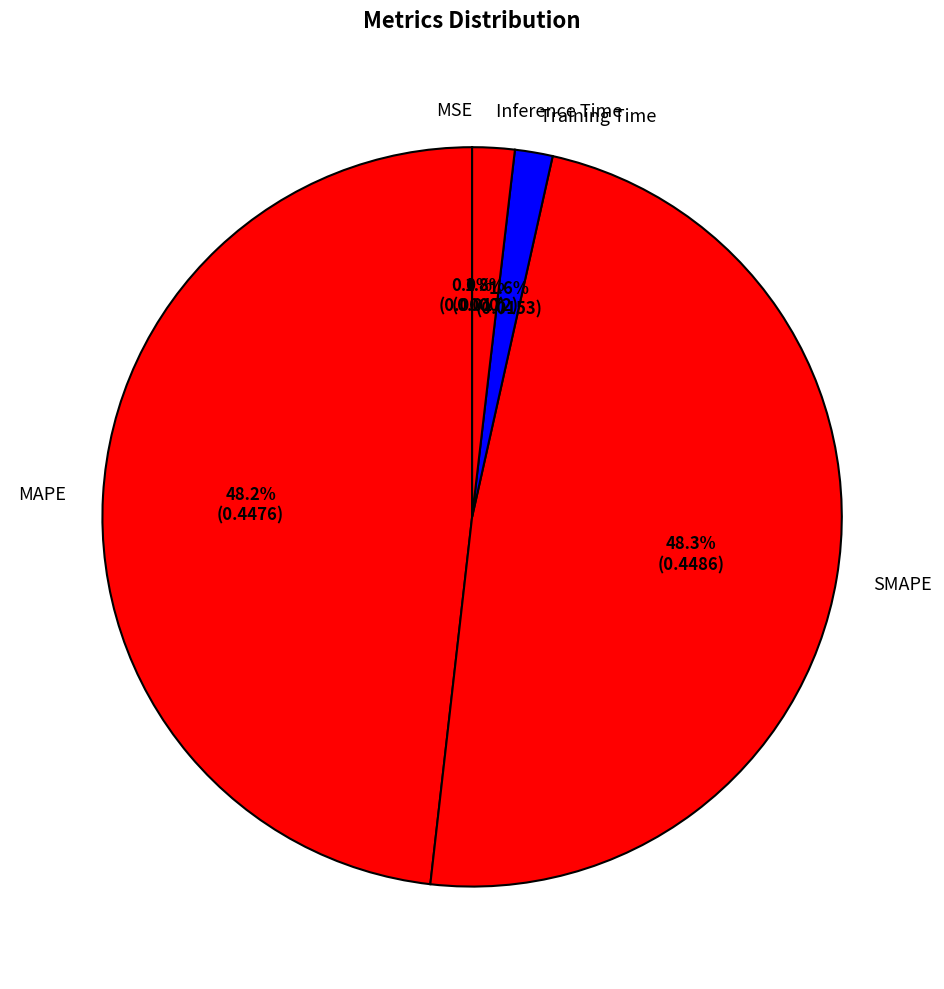

Between SMAPE and Inference Time, which is larger?

SMAPE